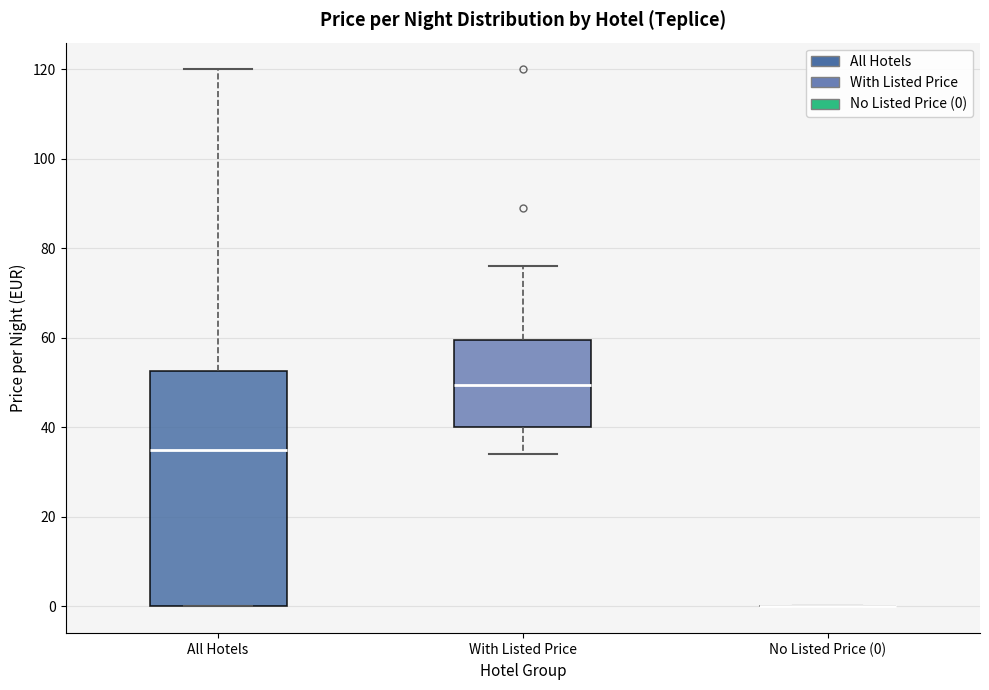

Reading left to right, read every box against the y-axis: the position of its median line, the range the box covers, and the ends of its whiskers. The values are not printed on the chart, so give them approximately, as read against the axis.

All Hotels: median 36, box 0 to 52, whiskers 0 to 120
With Listed Price: median 50, box 40 to 60, whiskers 34 to 76
No Listed Price (0): box collapsed to a line at 0, whiskers 0 to 0